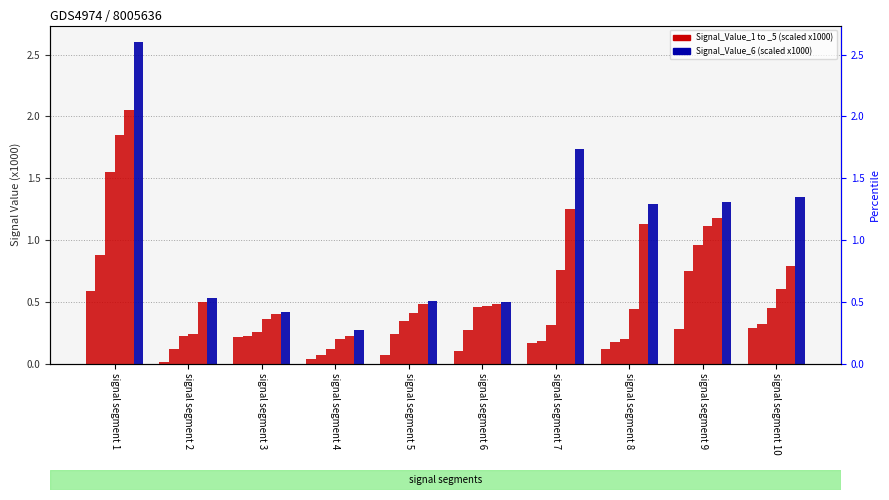

What is the maximum value for Signal_Value_4?

1.9